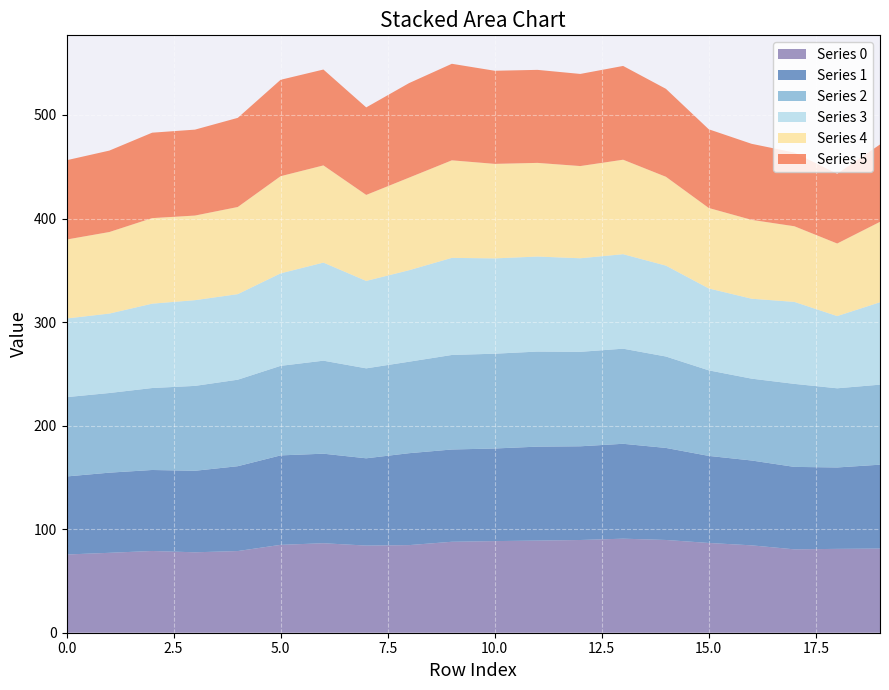

Reading left to right, extract all data points from this chart.

0: 0=75.5	1=77.2	2=78.9	3=77.7	4=78.9	5=84.9	6=86.4	7=84.2	8=84.6	9=87.8	10=88.5	11=89.0	12=89.6	13=90.8	14=89.6	15=86.7	16=84.4	17=80.5	18=81.0	19=81.3
1: 0=75.4	1=77.4	2=78.2	3=78.7	4=81.9	5=86.4	6=86.5	7=84.3	8=88.8	9=89.1	10=89.4	11=90.7	12=90.5	13=91.6	14=88.9	15=84.1	16=81.9	17=79.6	18=78.6	19=81.0
2: 0=76.6	1=76.9	2=79.2	3=82.0	4=83.5	5=86.5	6=89.8	7=86.9	8=88.4	9=91.3	10=91.5	11=91.8	12=91.2	13=91.8	14=88.3	15=82.6	16=79.0	17=80.2	18=76.5	19=77.3
3: 0=76.0	1=76.7	2=81.5	3=82.8	4=82.6	5=89.3	6=94.7	7=84.4	8=88.3	9=93.8	10=92.0	11=91.8	12=90.4	13=91.2	14=87.8	15=79.1	16=77.2	17=79.2	18=69.7	19=79.6
4: 0=76.2	1=78.8	2=82.6	3=81.7	4=84.1	5=93.8	6=93.8	7=83.1	8=89.4	9=94.2	10=91.3	11=90.4	12=89.0	13=91.2	14=85.8	15=77.7	16=76.2	17=73.0	18=70.1	19=77.6
5: 0=76.6	1=78.6	2=82.5	3=83.0	4=86.1	5=93.1	6=92.6	7=84.5	8=91.3	9=93.2	10=89.9	11=89.8	12=89.0	13=90.6	14=84.9	15=76.0	16=73.4	17=71.1	18=67.3	19=74.7